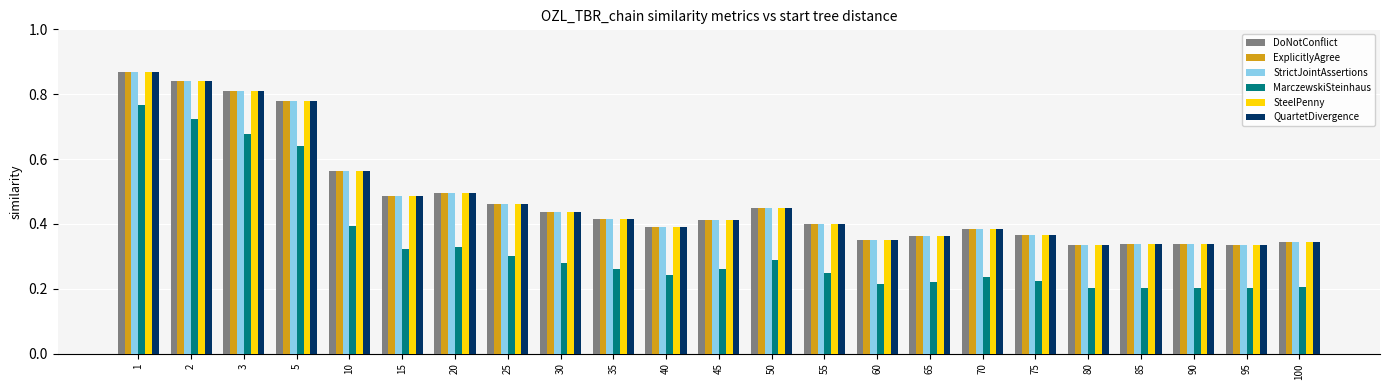

Is it true that QuartetDivergence equals 0.8 at 5?

True